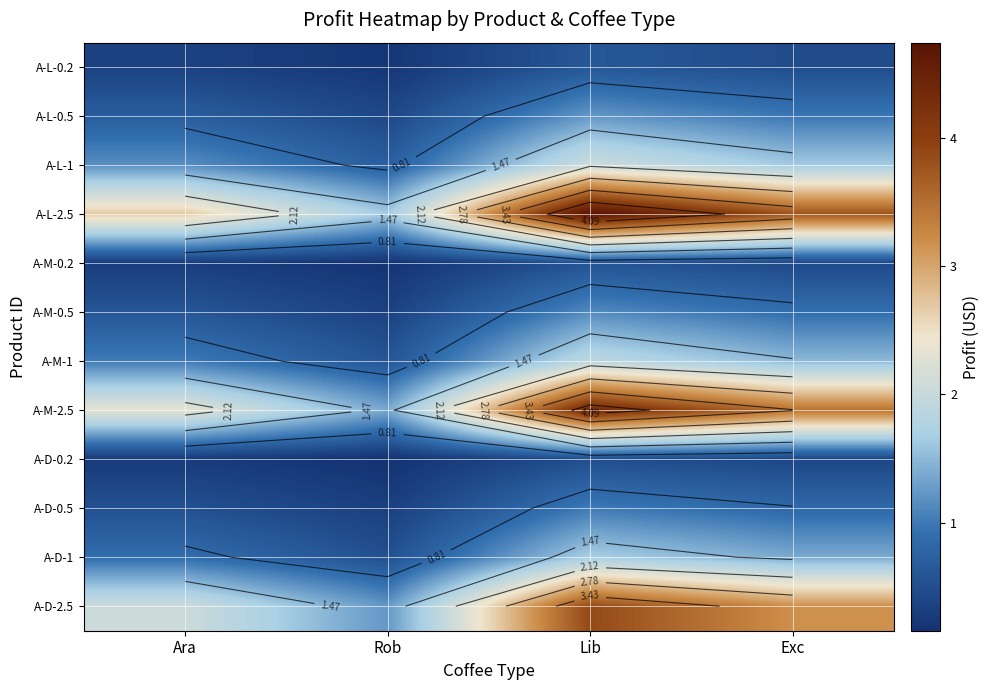

Which has a higher value, Lib or Exc?

Lib